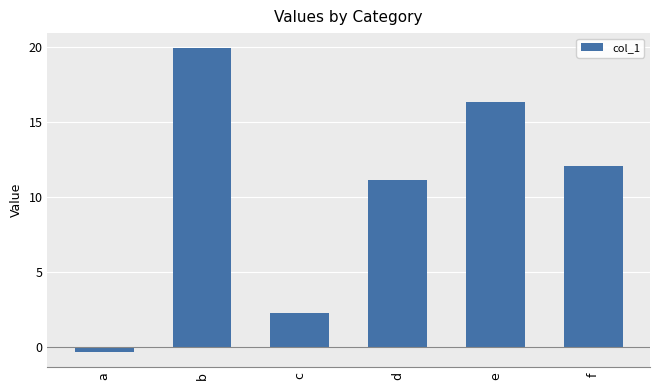

The chart shows a value of 28.7 at b. True or false?

False